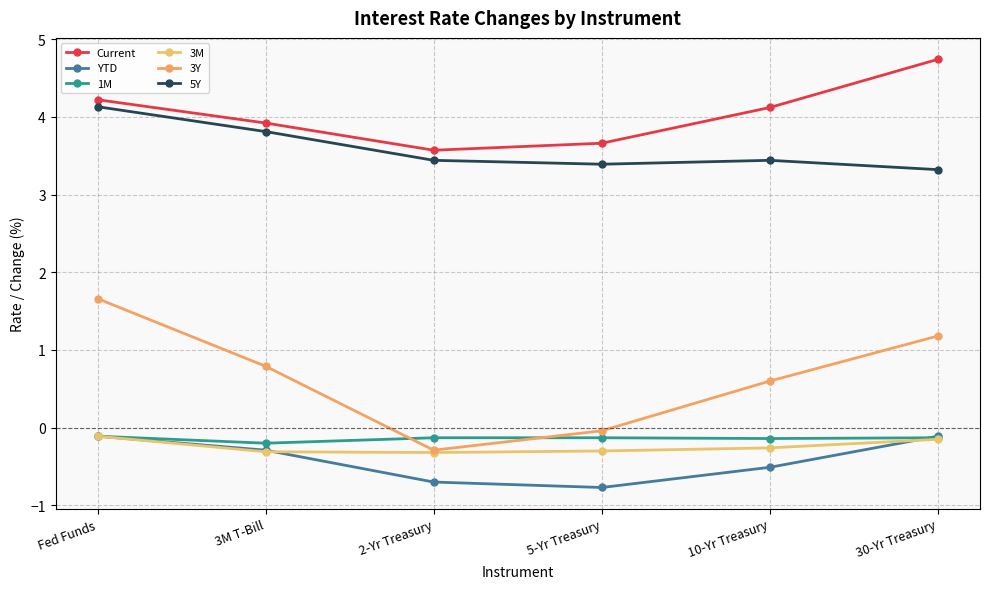

Reading left to right, list all the values displayed in this chart.

Current: 4.2	3.9	3.6	3.7	4.1	4.7
YTD: -0.1	-0.3	-0.7	-0.8	-0.5	-0.1
1M: -0.1	-0.2	-0.1	-0.1	-0.1	-0.1
3M: -0.1	-0.3	-0.3	-0.3	-0.3	-0.1
3Y: 1.7	0.8	-0.3	-0.0	0.6	1.2
5Y: 4.1	3.8	3.4	3.4	3.4	3.3